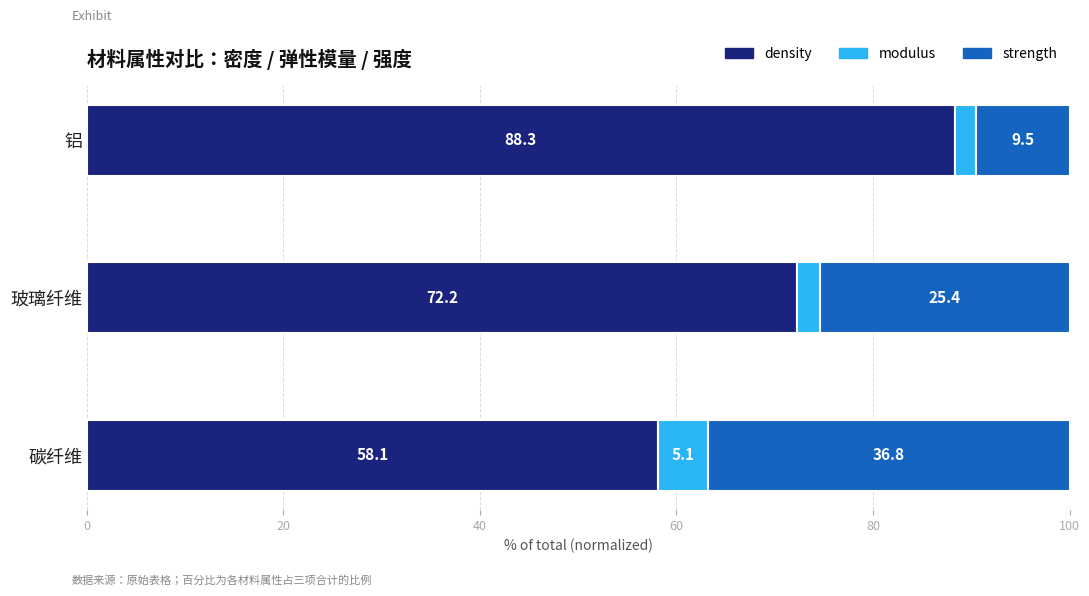

What is the total value across all series at 碳纤维?

100.0